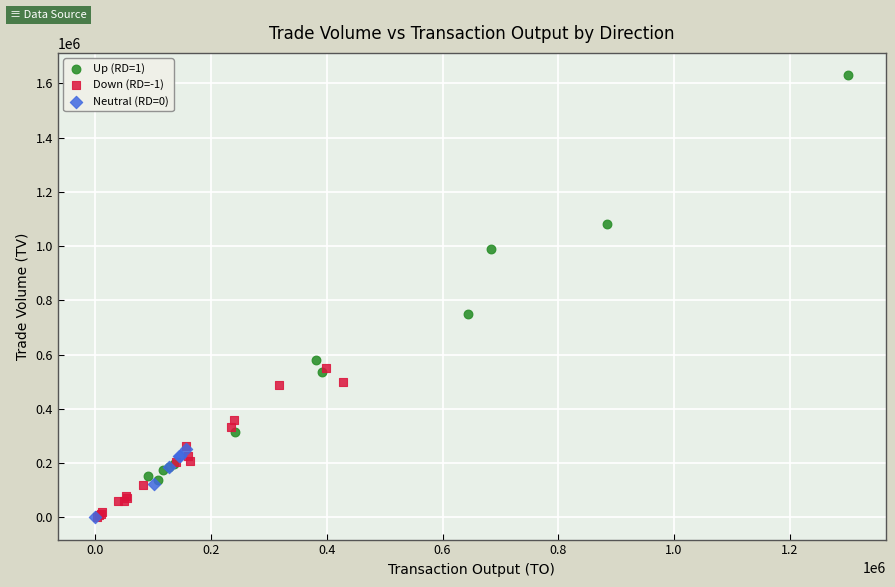

Which series reaches the maximum Y coordinate?

Up (RD=1)